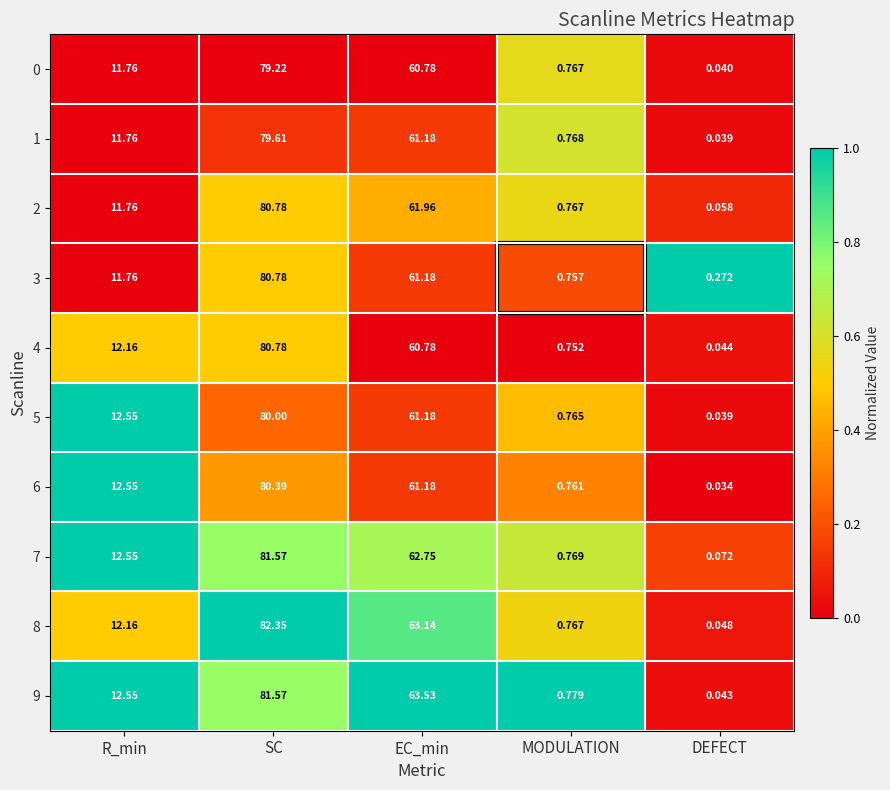

Which category has the lowest value in the 4 series?

DEFECT